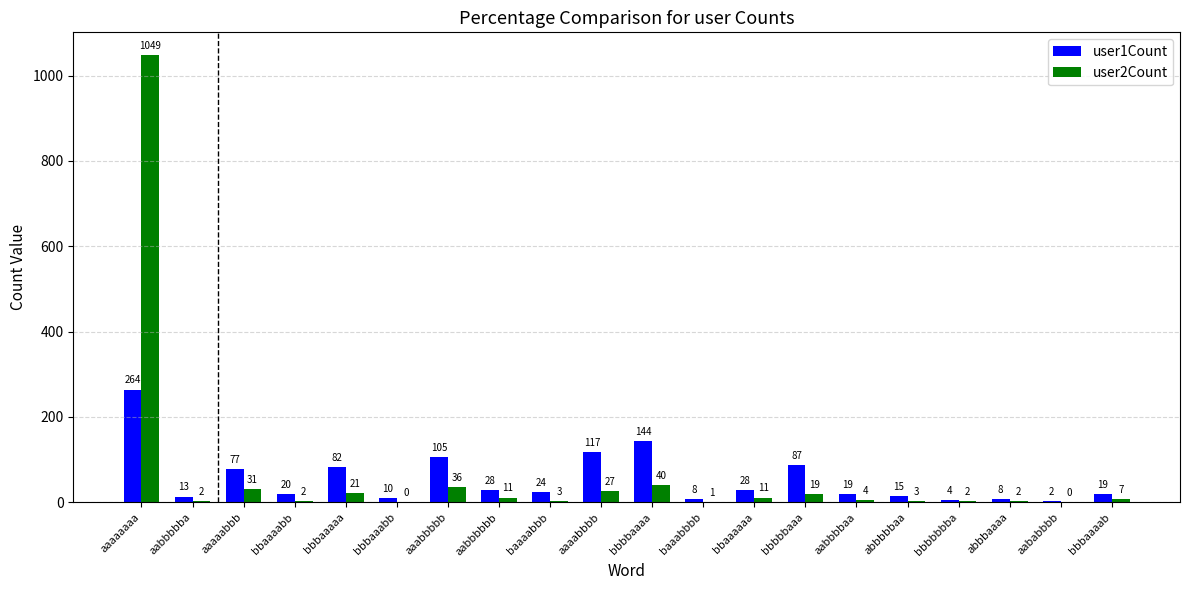

At which category is the sum across all series the highest?

aaaaaaaa